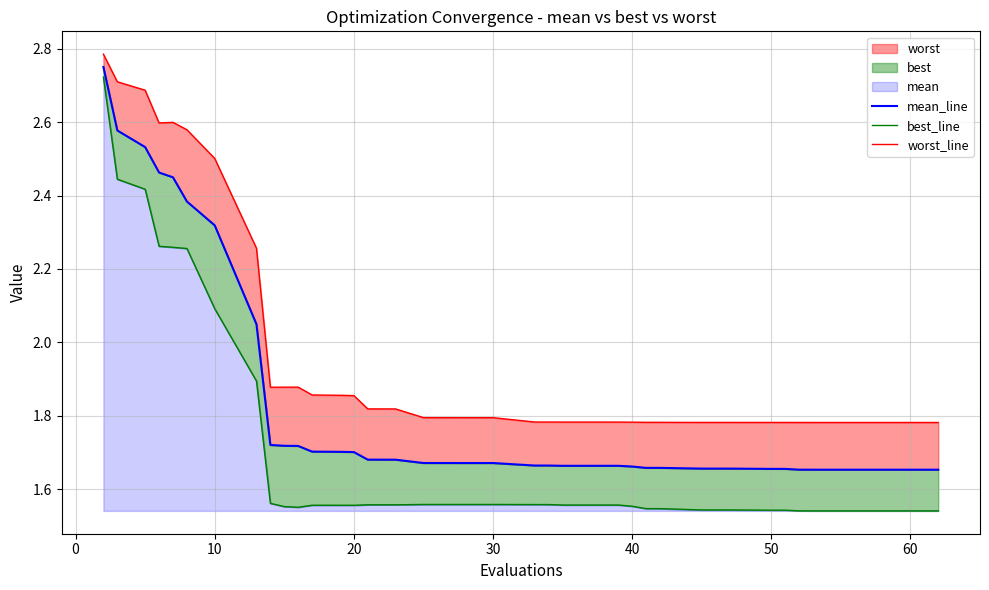

What is the sum of all worst_line values?

78.4